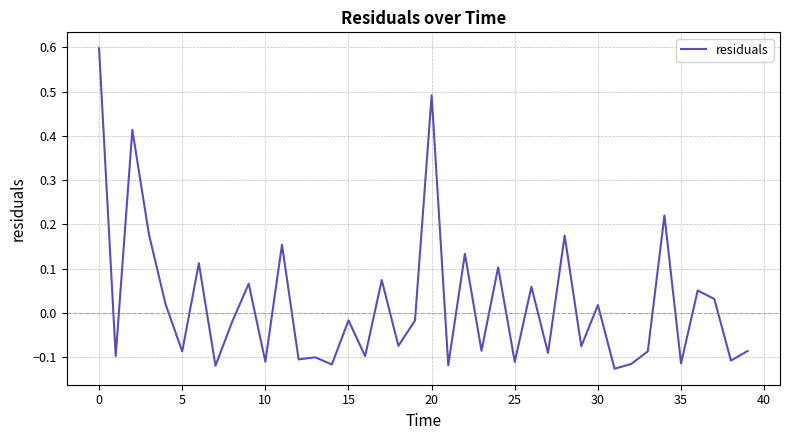

What is the maximum value shown in the chart?

0.6